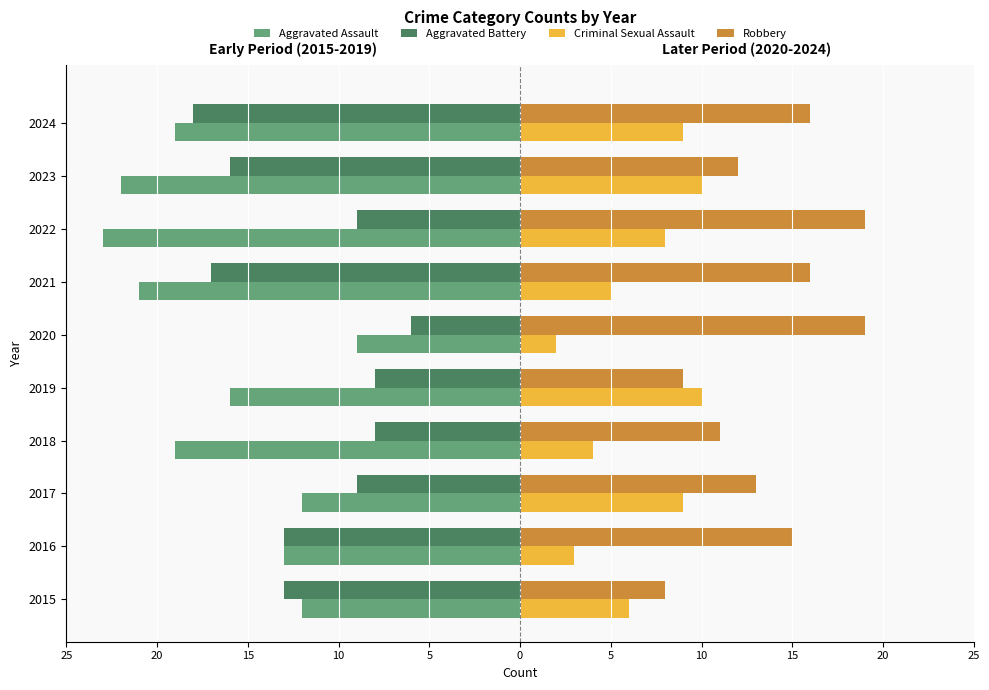

What are all the series names shown in the legend?

Aggravated Assault, Aggravated Battery, Criminal Sexual Assault, Robbery